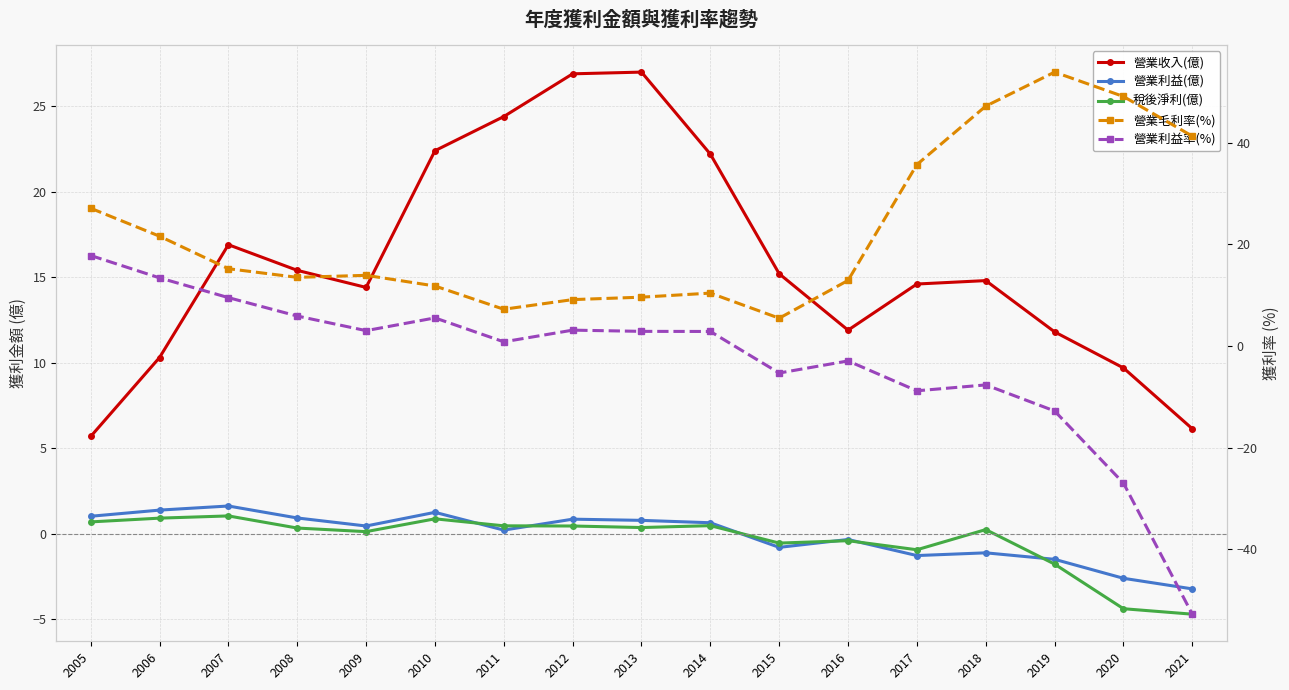

Which category has the lowest value in the 營業毛利率(%) series?

2015